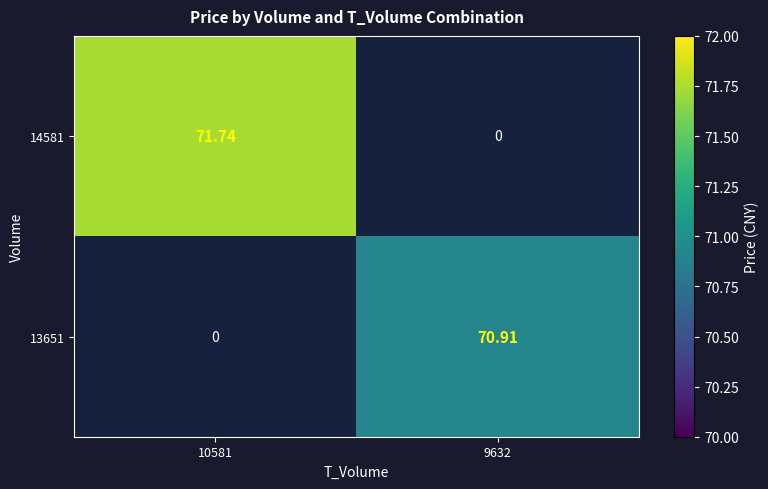

At which label does 13651 first exceed 70?

9632